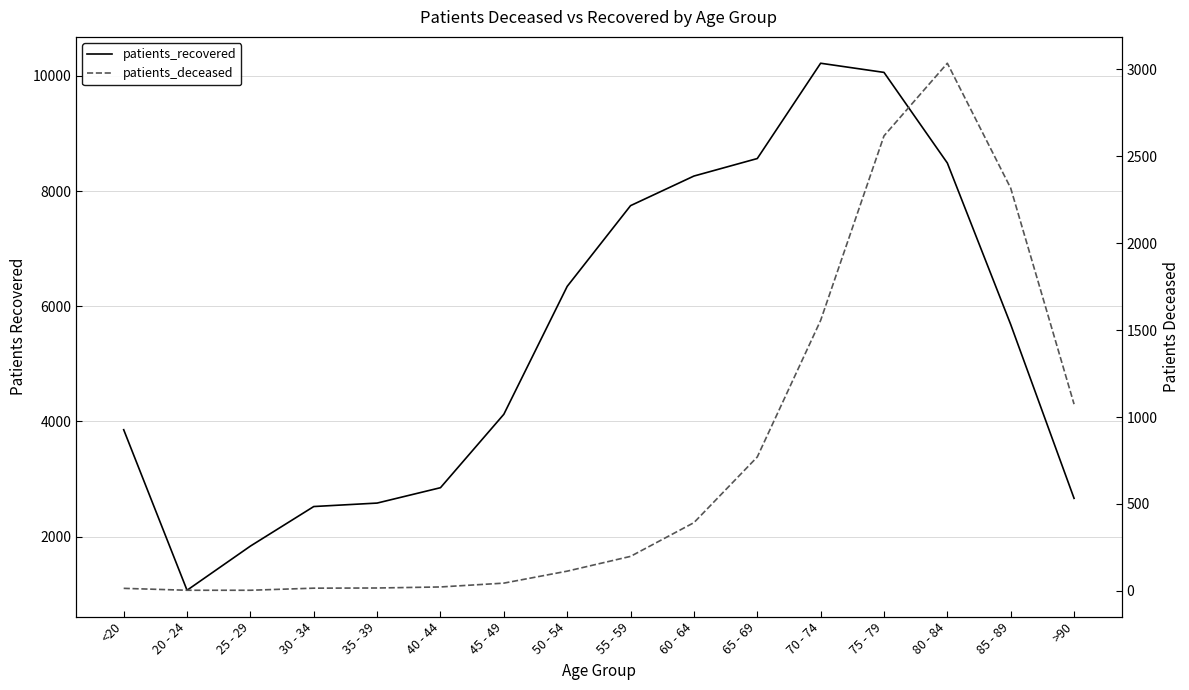

What is the difference between the patients_recovered values at 85 - 89 and >90?

3019